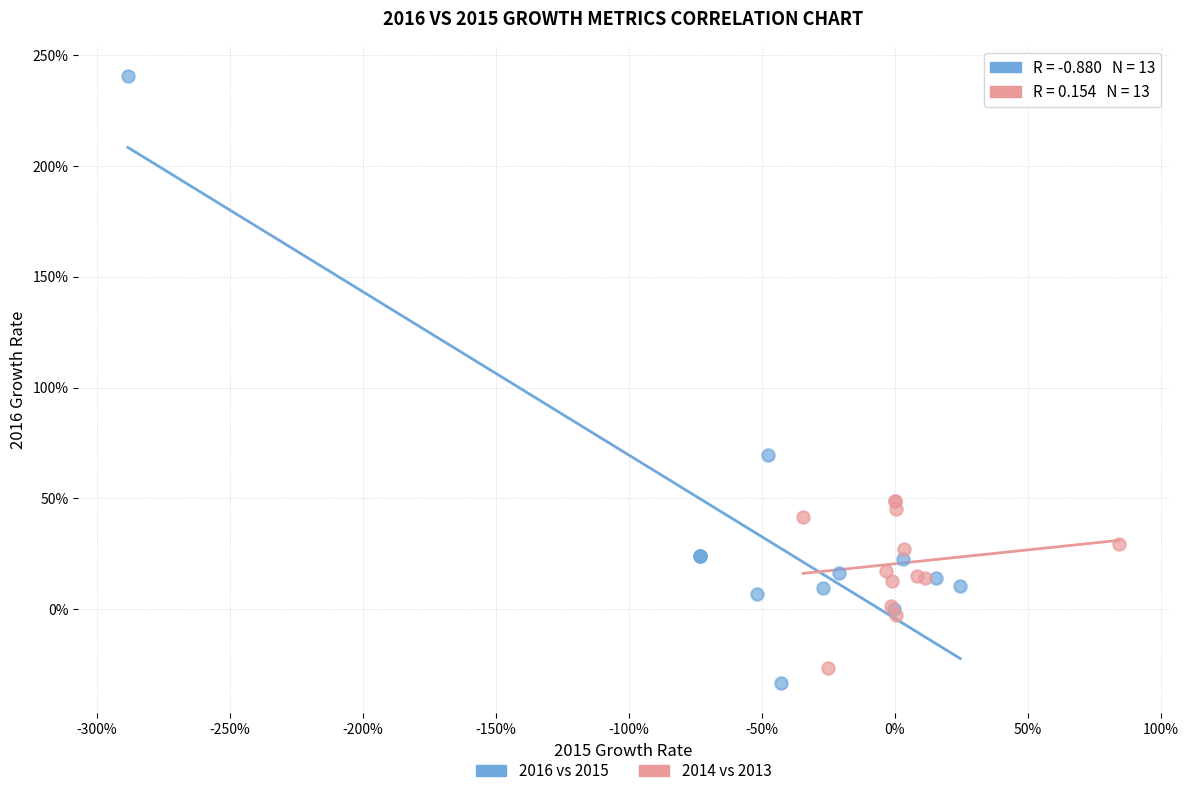

What are all the series names shown in the legend?

2016 vs 2015, 2014 vs 2013